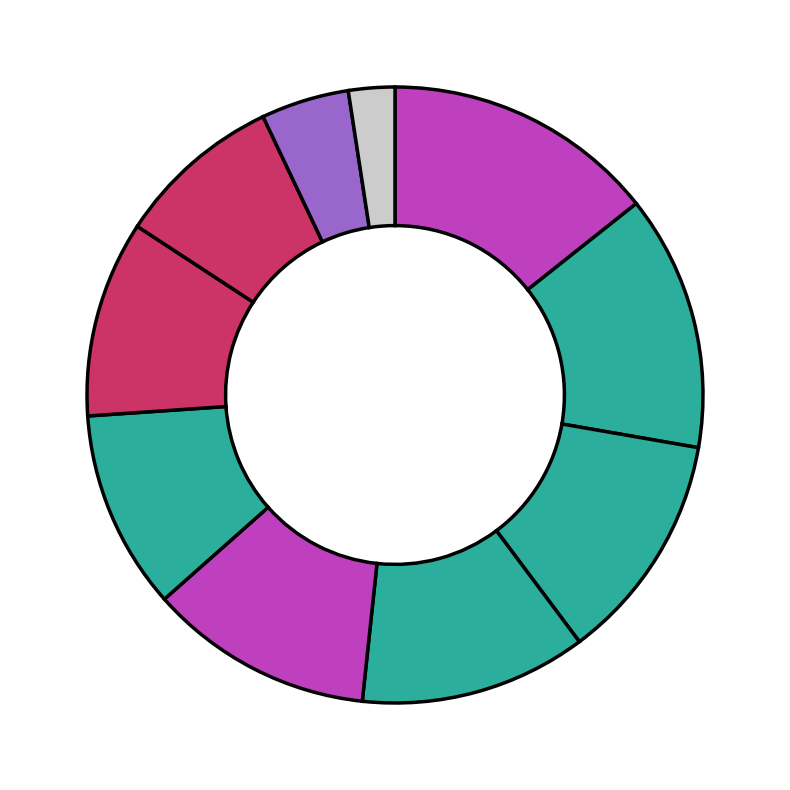

How many segments does this pie chart have?

10